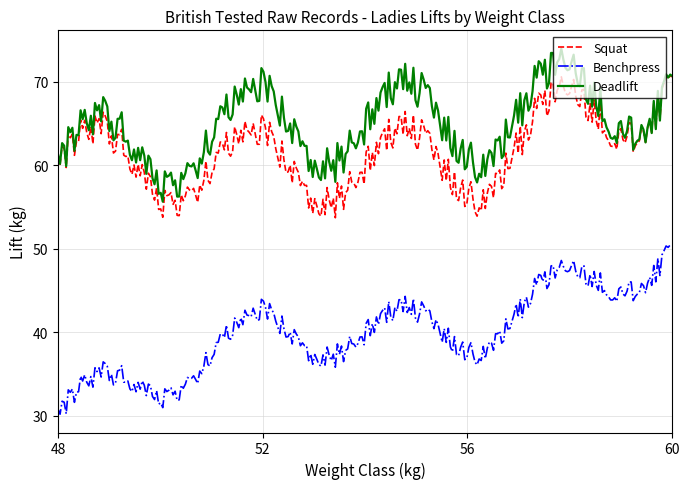

What is the average value of the Benchpress series?

40.0